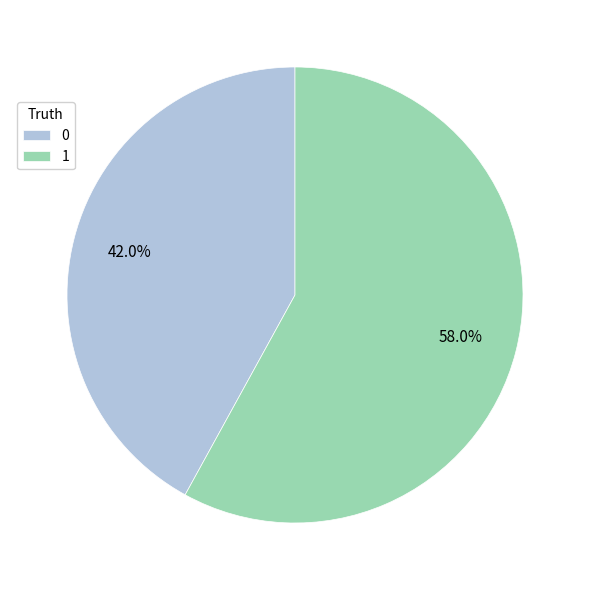

Which category has the biggest portion of the pie?

1